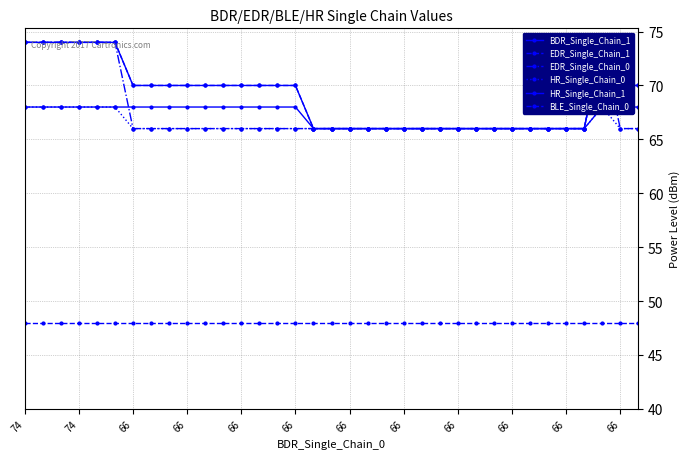

How many distinct data groups are displayed?

6